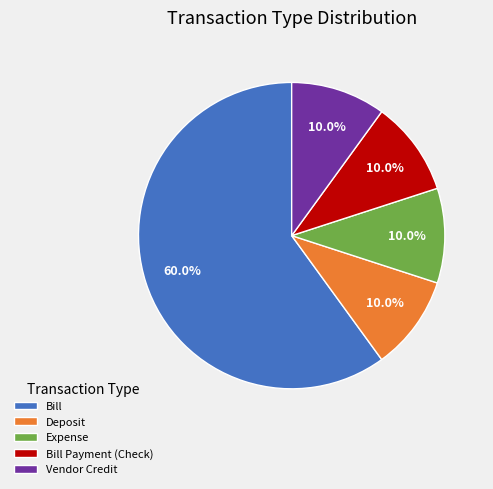

How many segments does this pie chart have?

5